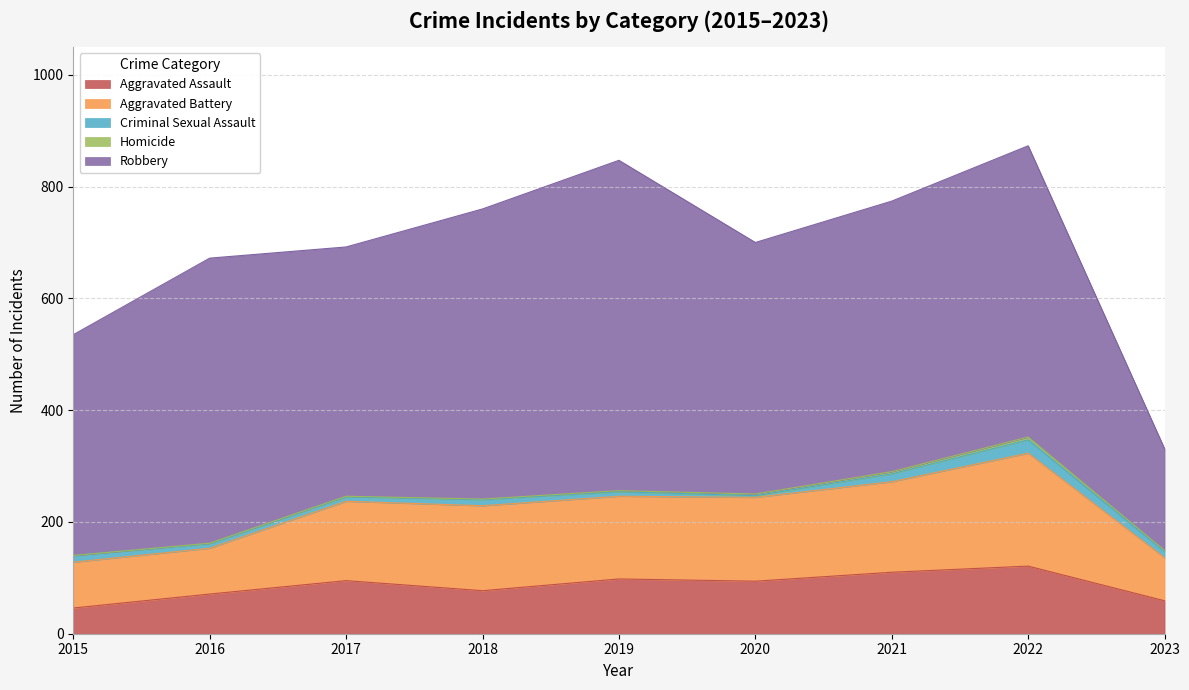

What value does the Aggravated Assault series have at 2023?

59